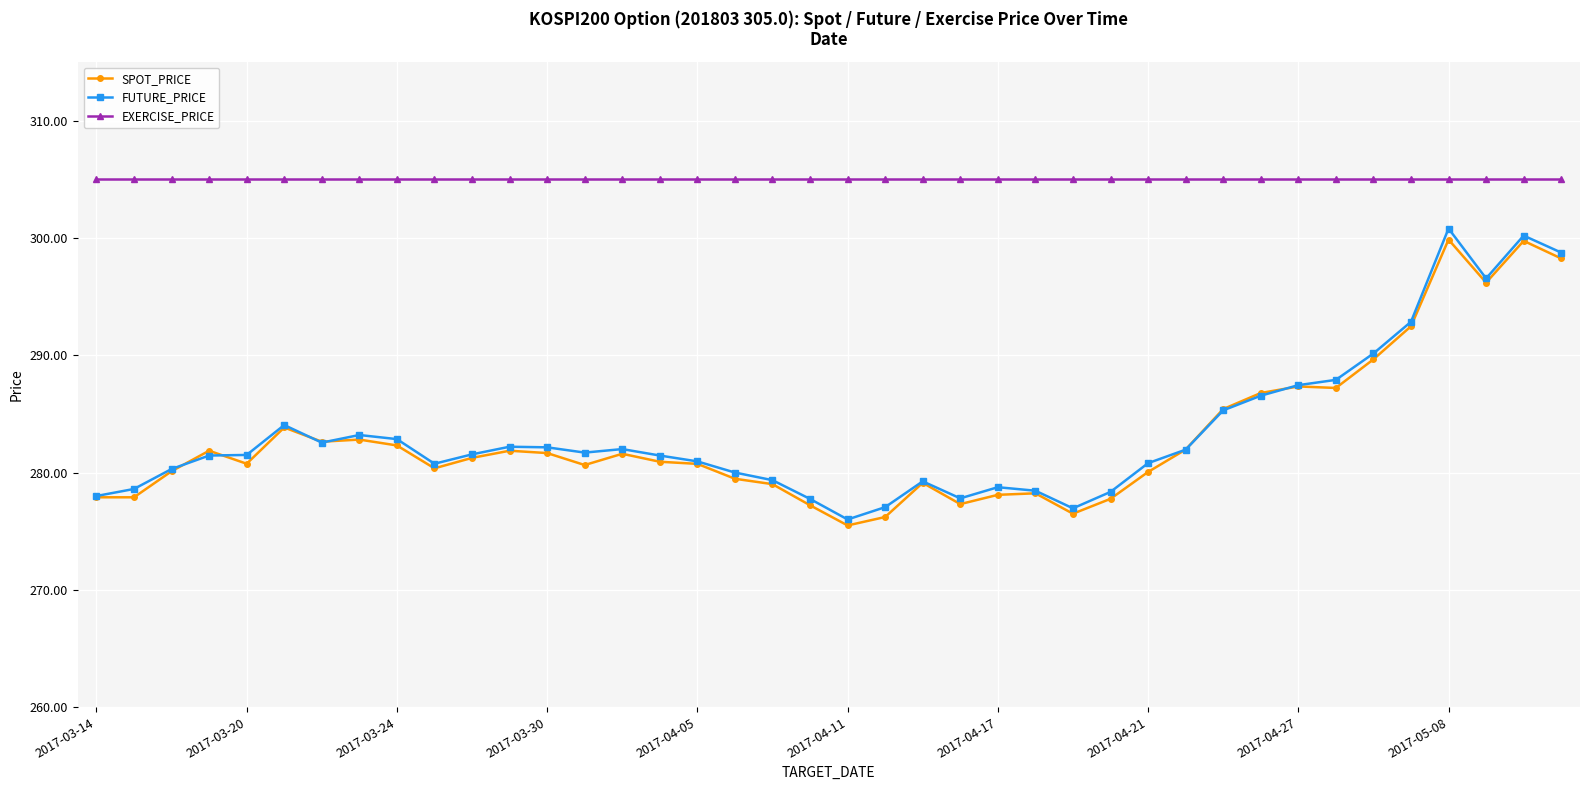

What is the minimum value for SPOT_PRICE?

275.5